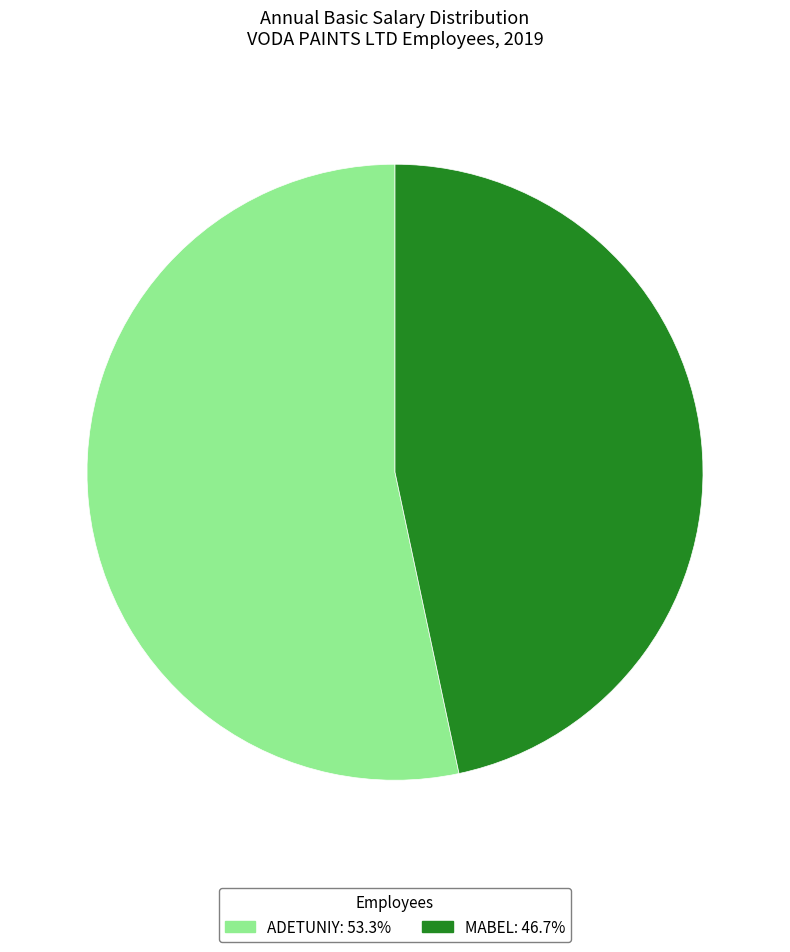

What is the majority slice?

ADETUNIY